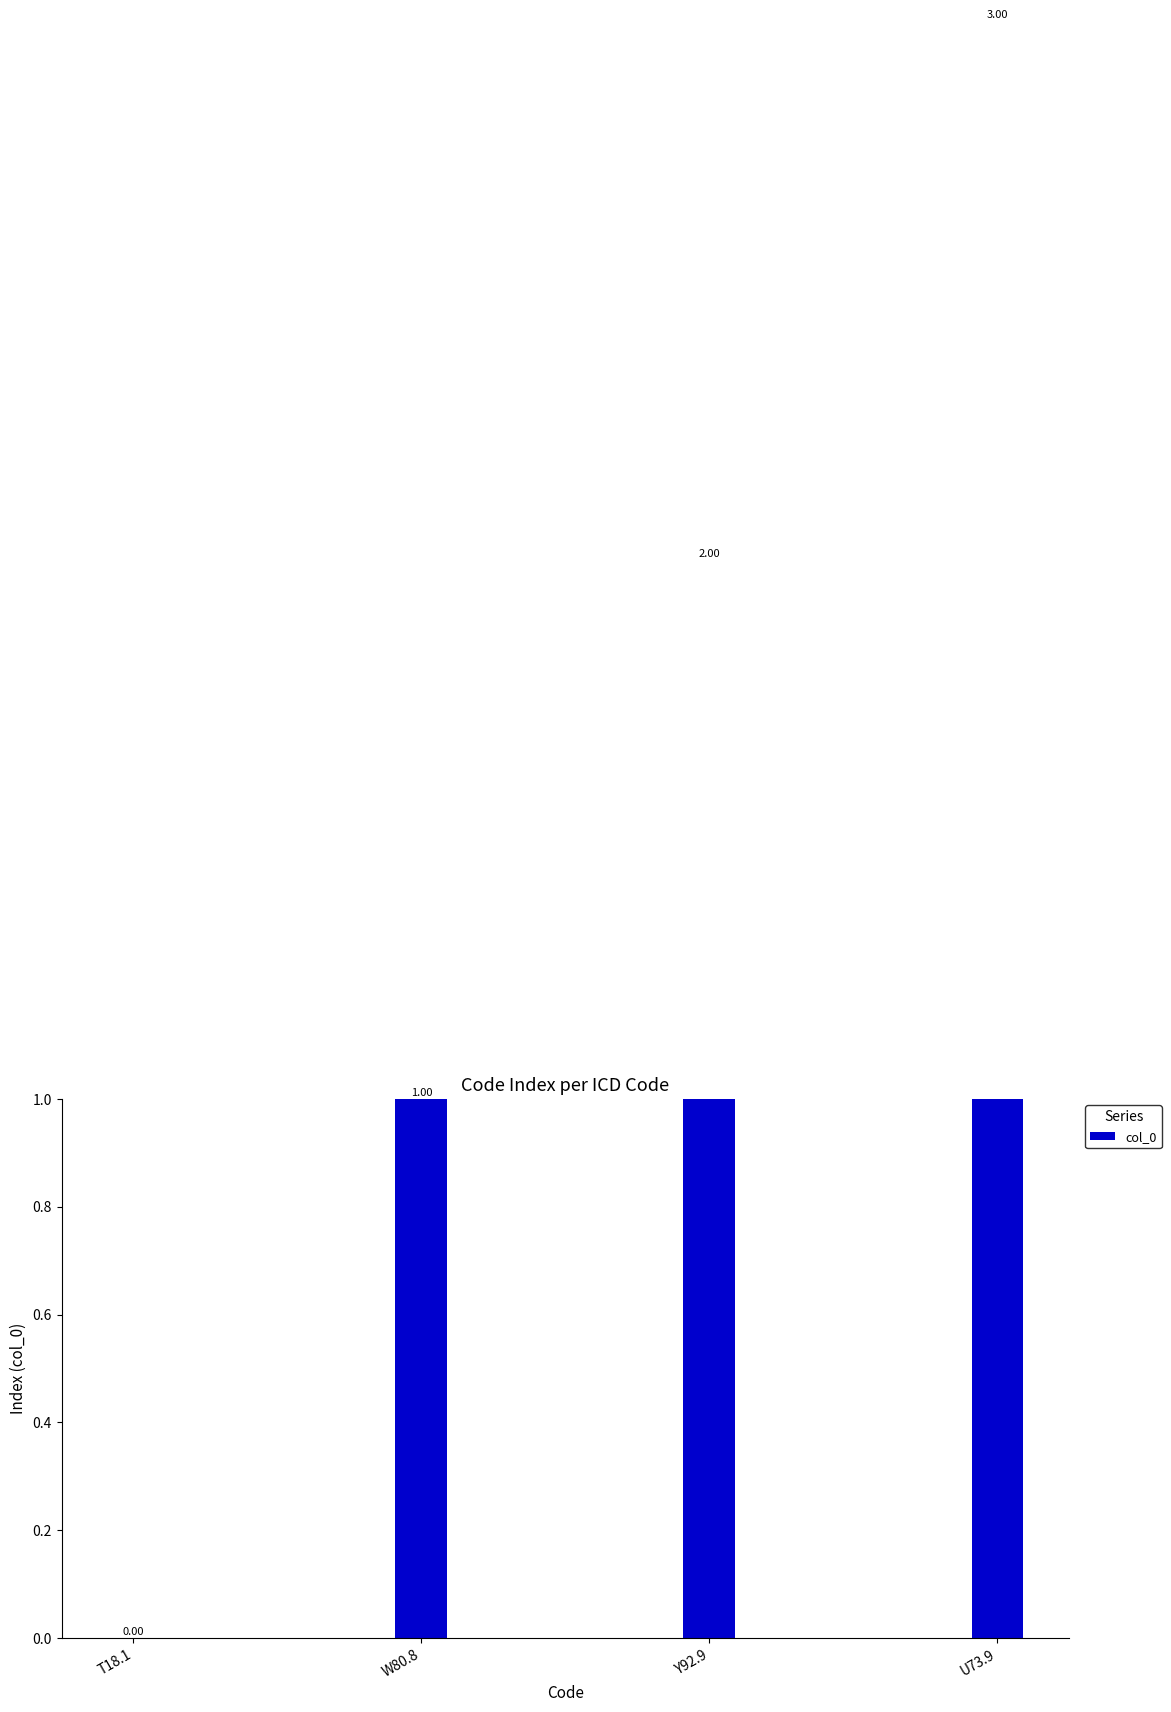

What is the value of the 2nd bar from the left?

1